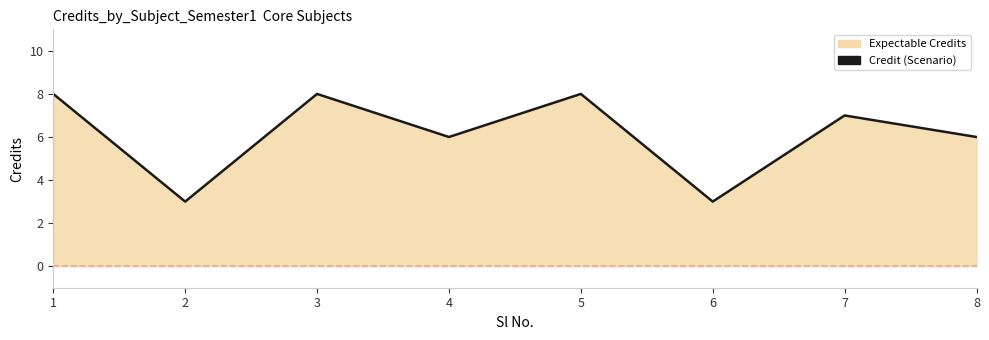

At which category does the chart reach its peak across all series?

1